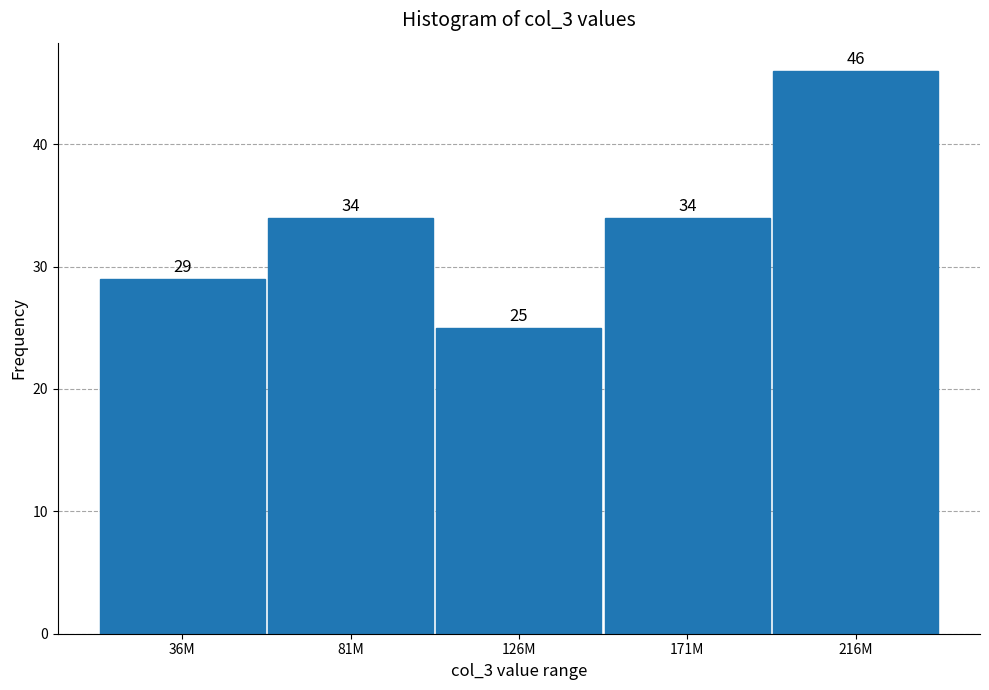

Reading left to right, what are all the values shown in this chart?

29	34	25	34	46